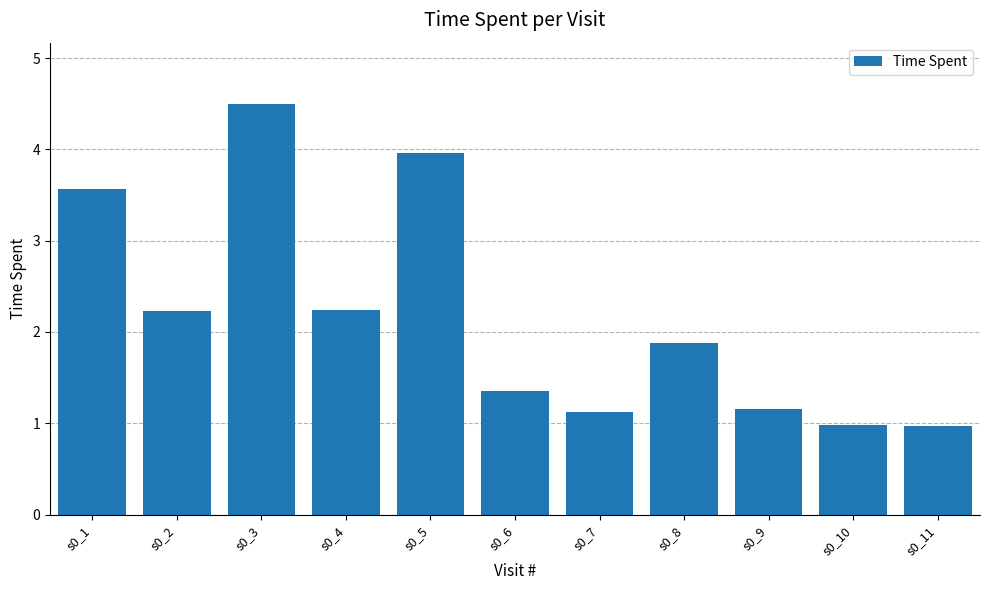

At which category does the chart reach its peak across all series?

s0_3